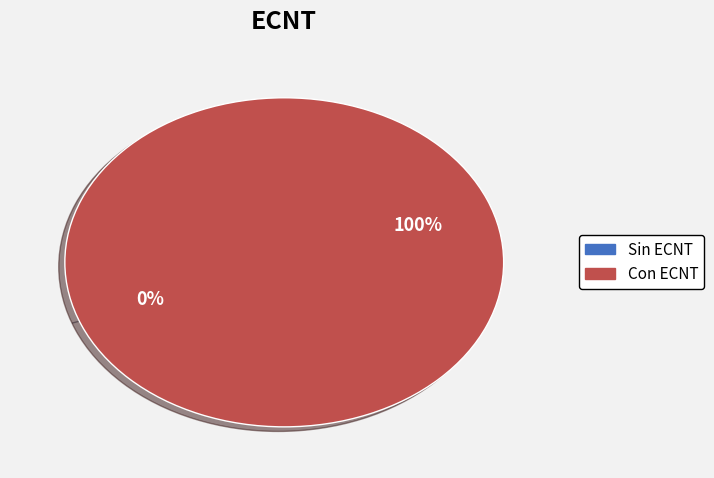

Is there a majority slice in this chart?

Yes